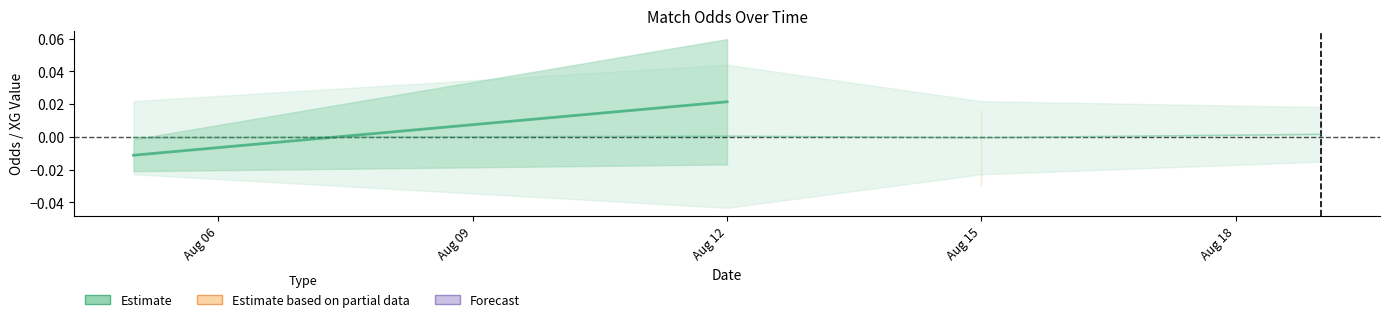

How many positive values are there?

1